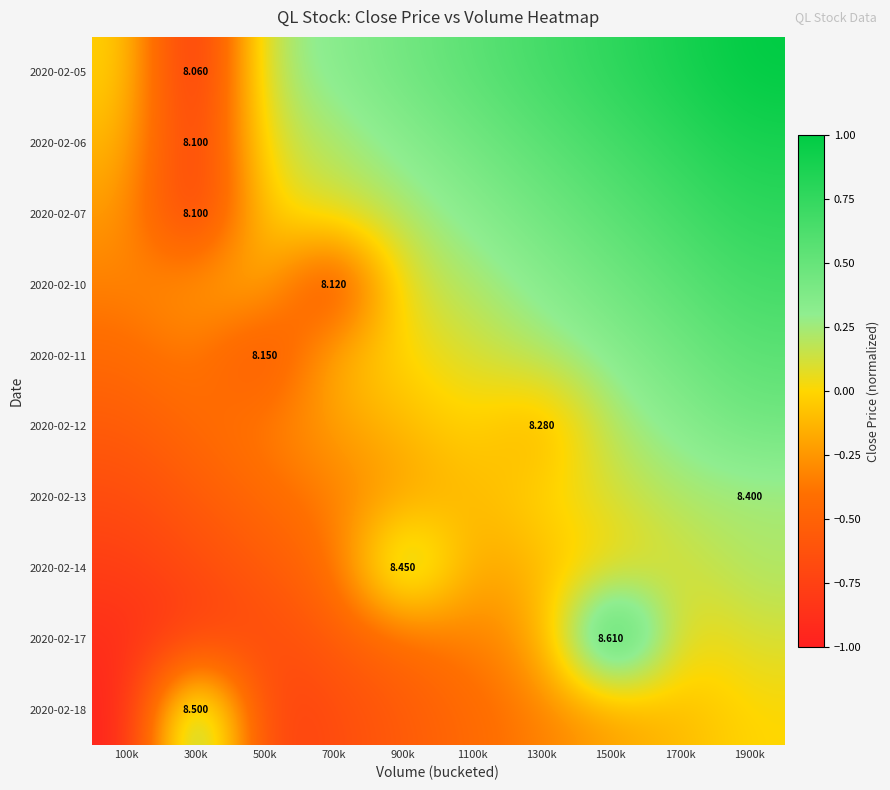

How many data points does each series have?

10